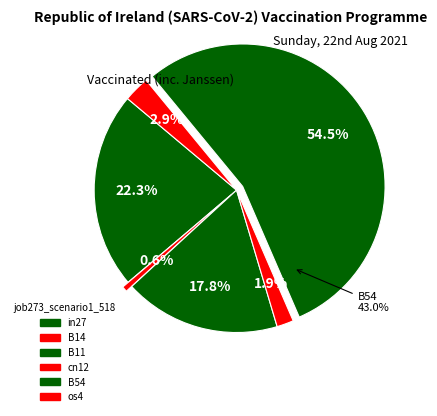

Which slice represents more than half of the pie?

B54